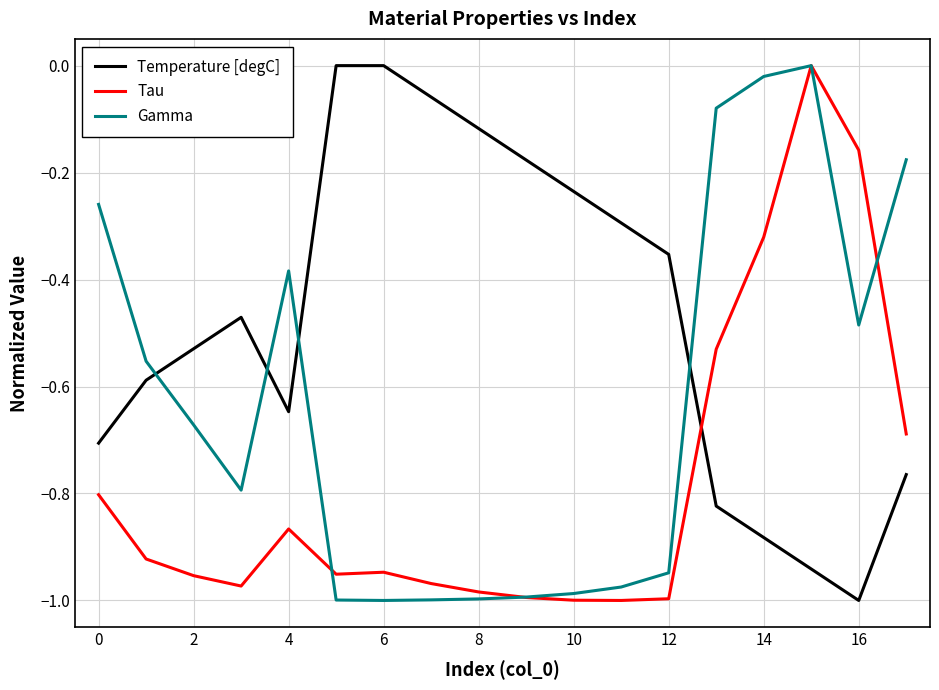

Rank the series by their average value, from highest to lowest.

Temperature [degC], Gamma, Tau